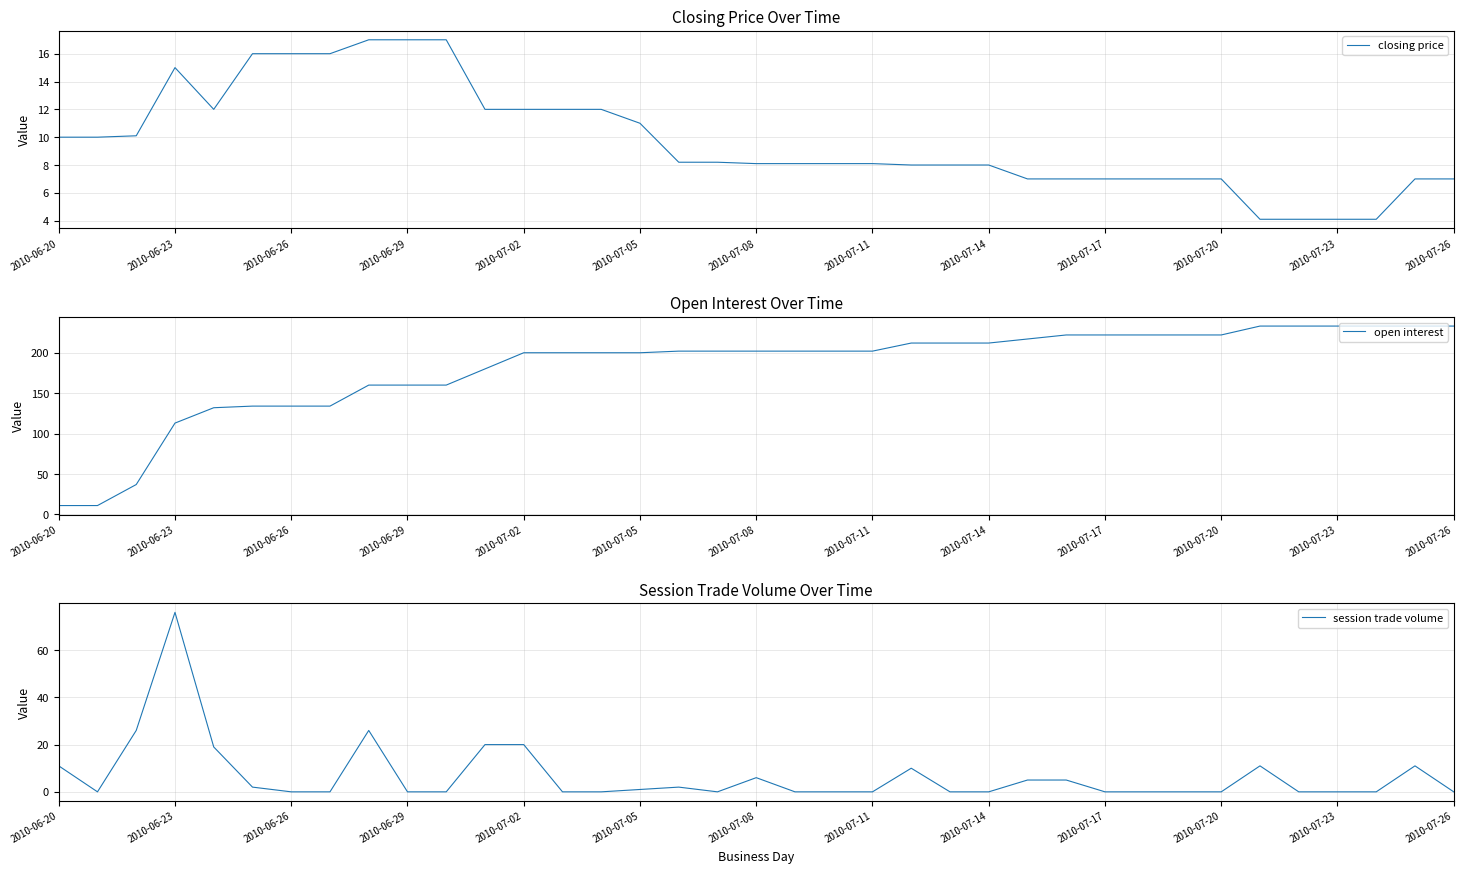

The value of closing price at 2010-06-29 is 17.0. True or false?

True